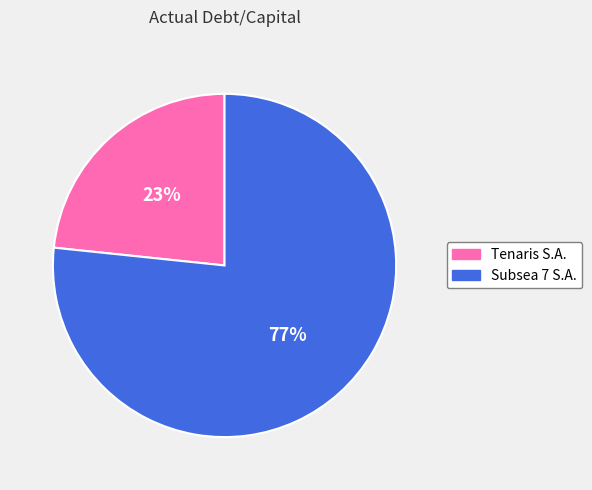

How many slices are in this pie chart?

2